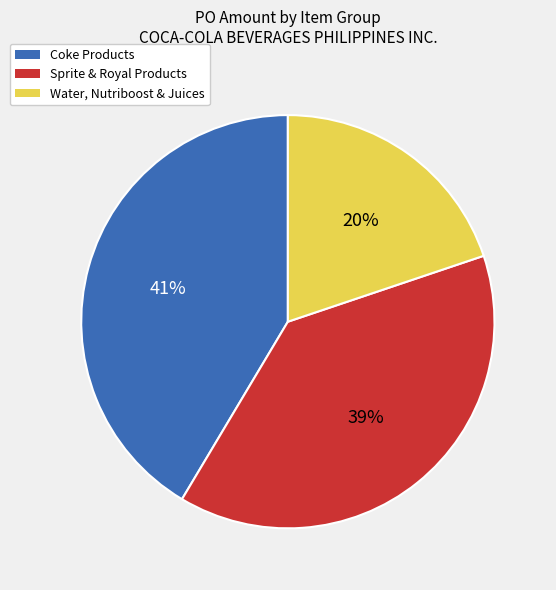

What is the largest slice in the pie chart?

Coke Products